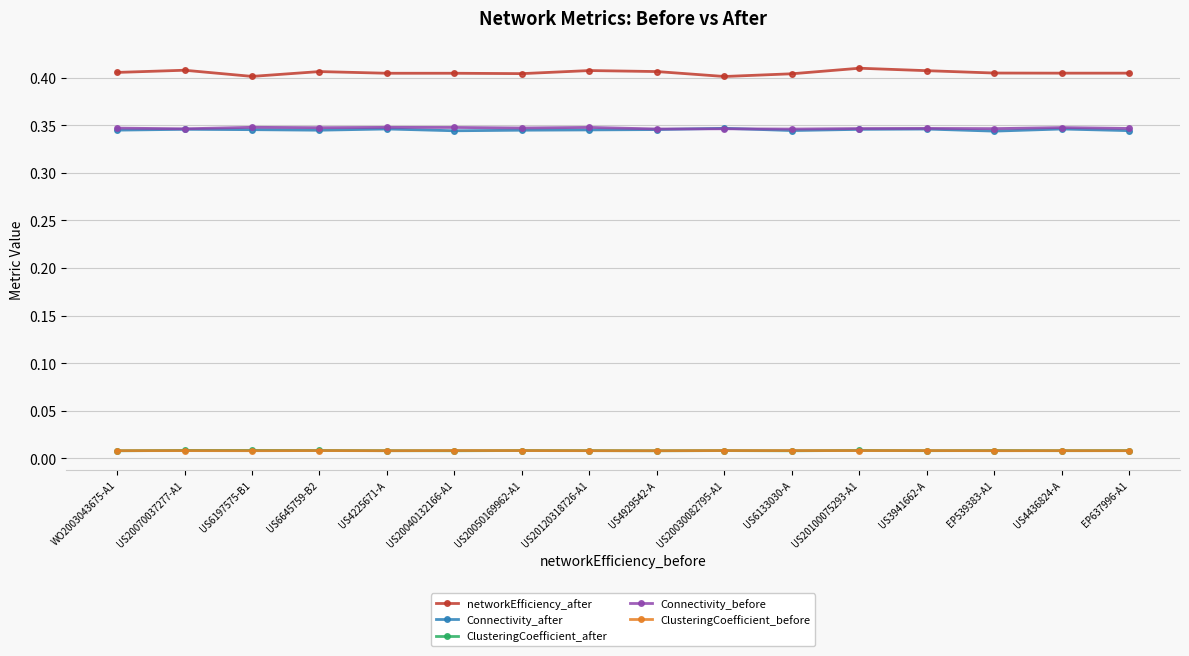

The Connectivity_after series shows 0.6 at US3941662-A. True or false?

False